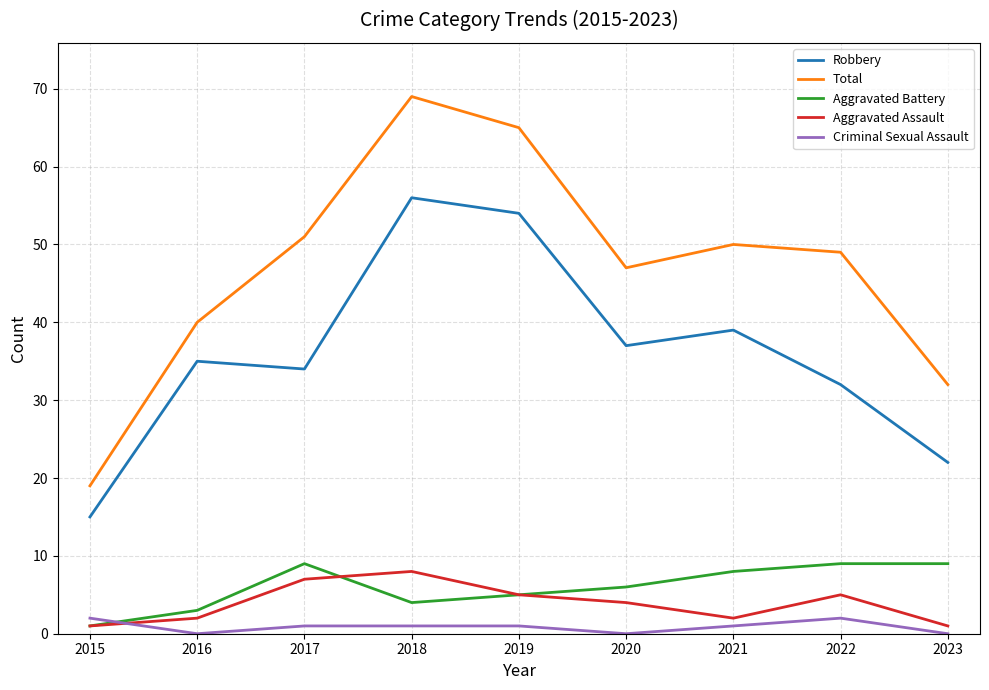

How many lines are shown in the chart?

5